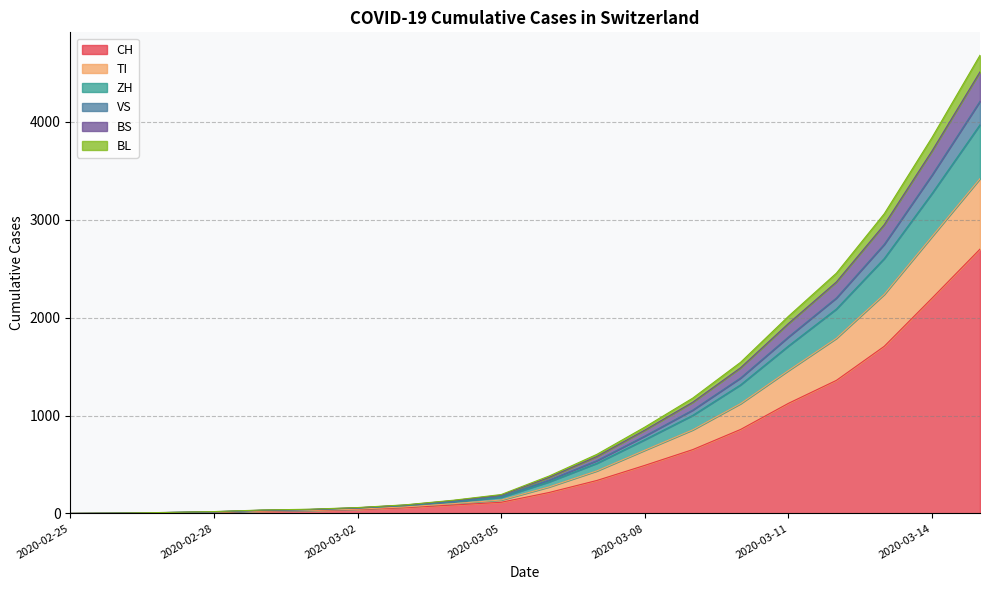

What are all the series names shown in the legend?

CH, TI, ZH, VS, BS, BL